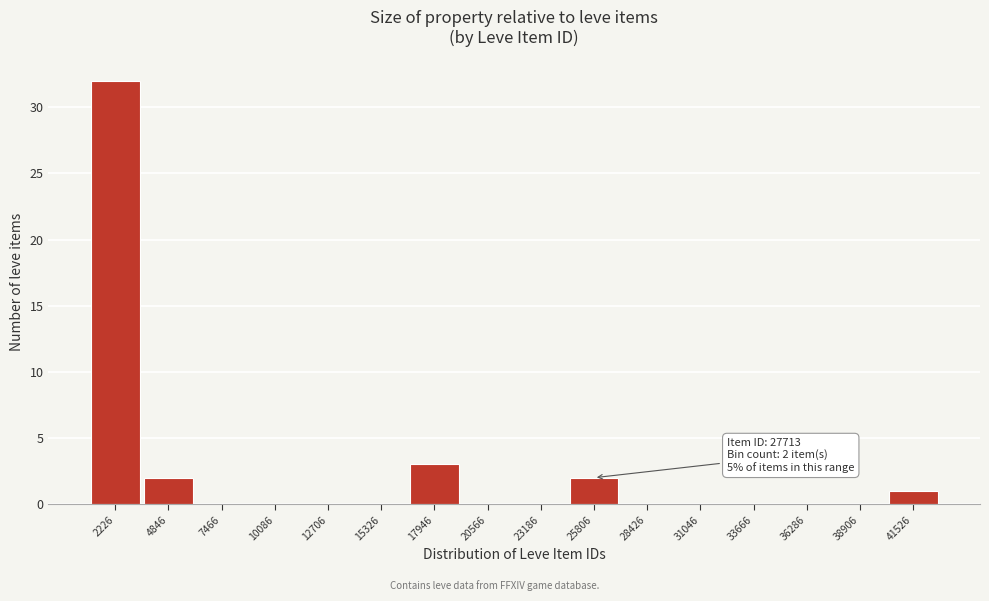

Reading left to right, extract all data points from this chart.

2226=32	4846=2	7466=0	10086=0	12706=0	15326=0	17946=3	20566=0	23186=0	25806=2	28426=0	31046=0	33666=0	36286=0	38906=0	41526=1